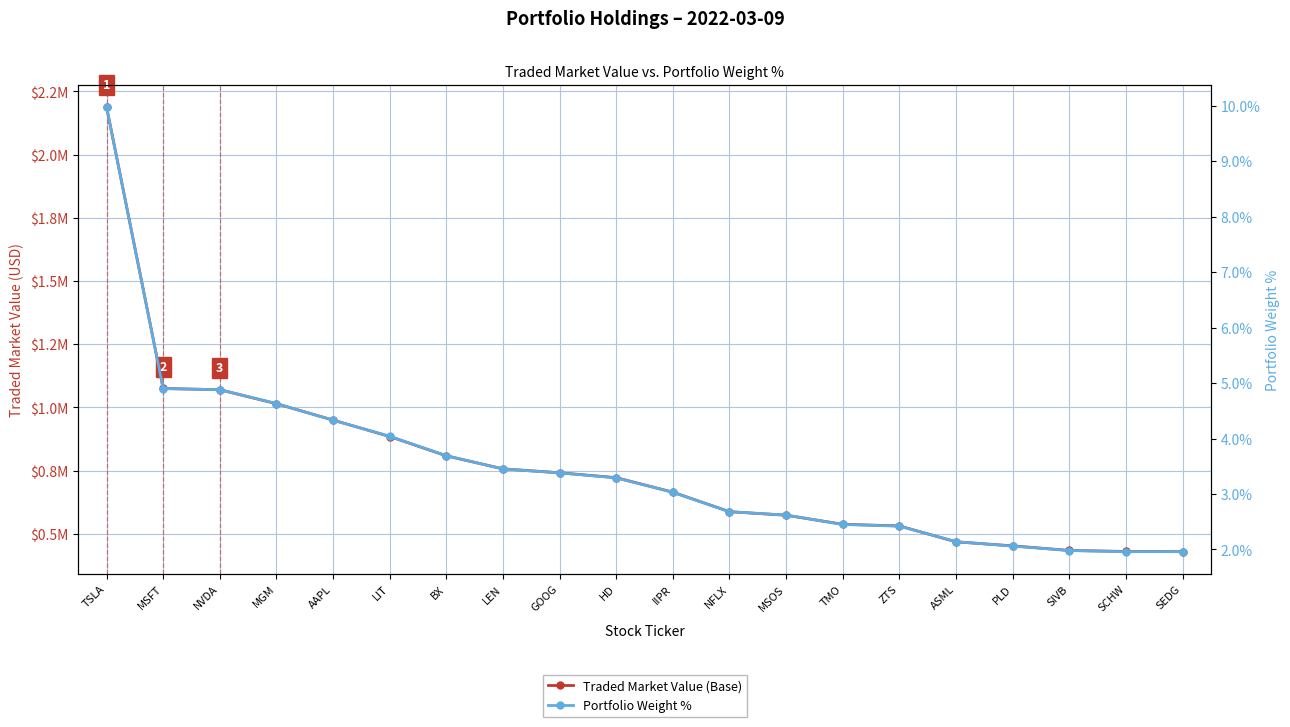

Which category has the highest value across all series?

TSLA